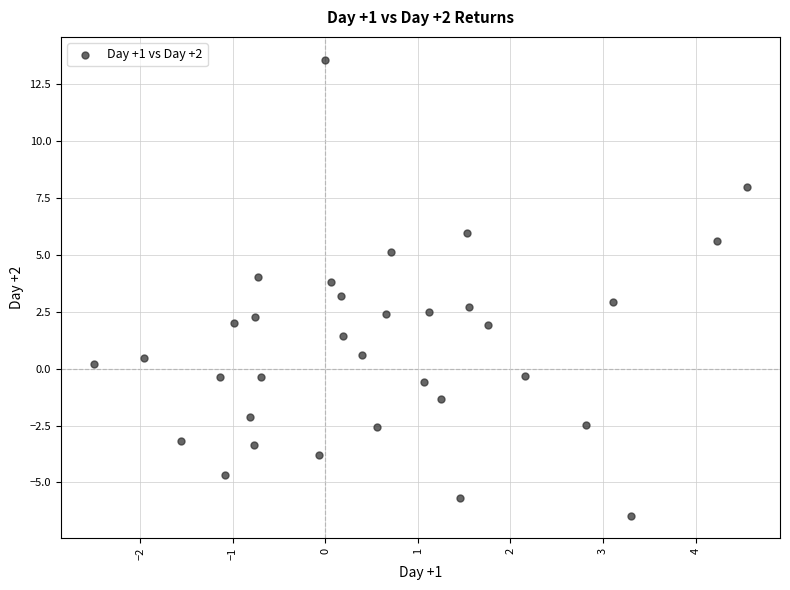

What is the range of X values (max minus min)?

7.1